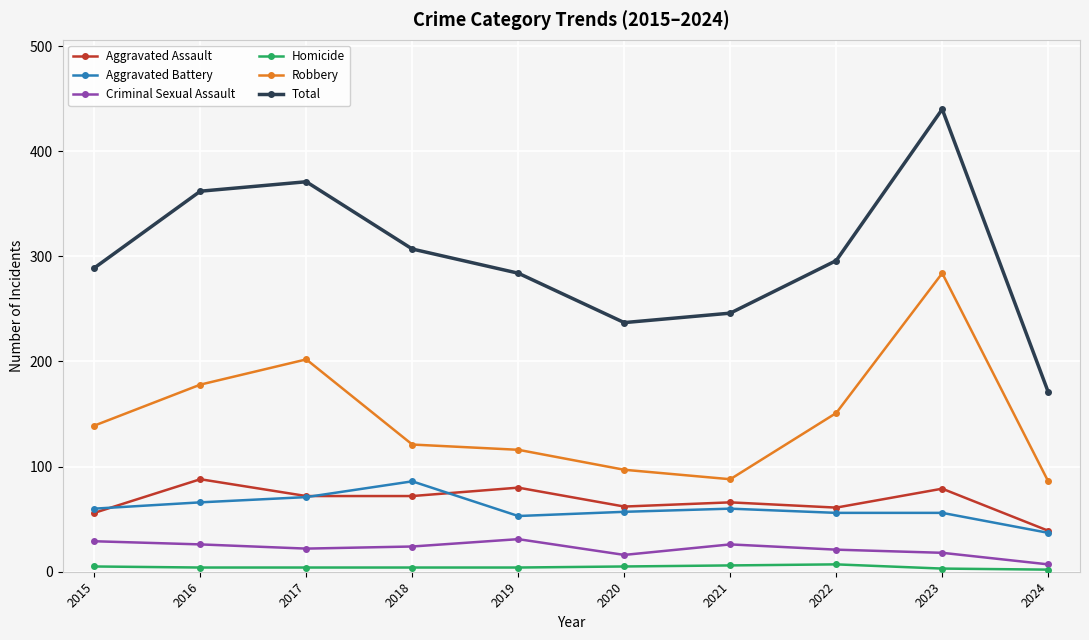

What is the approximate value of Homicide at 2020?

5